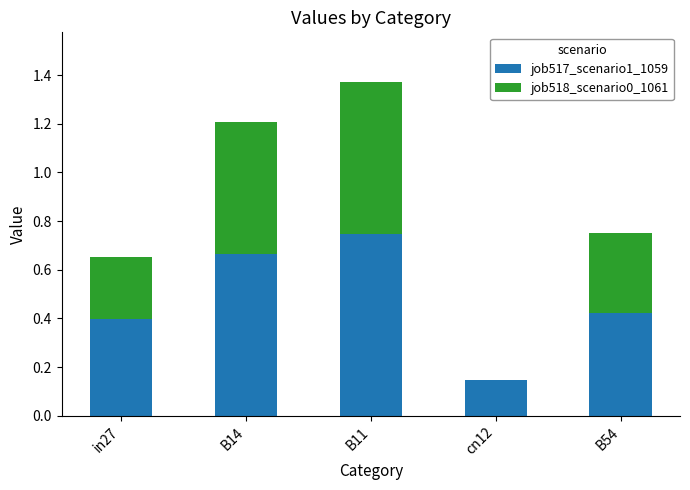

Is it true that job517_scenario1_1059 equals 0.4 at B54?

True